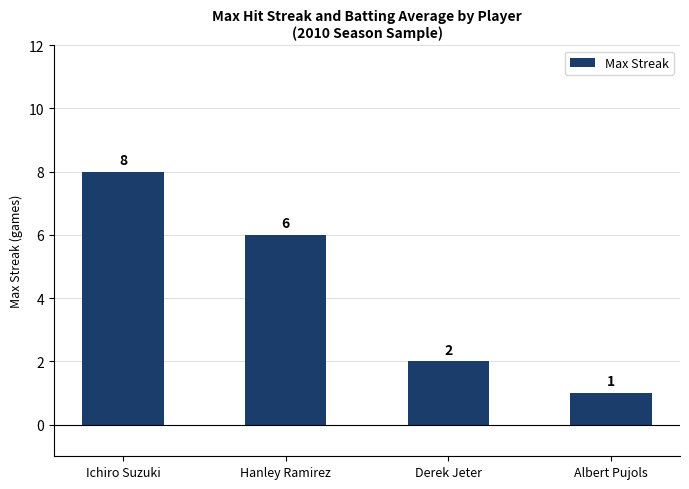

What position from the left is Hanley Ramirez?

2